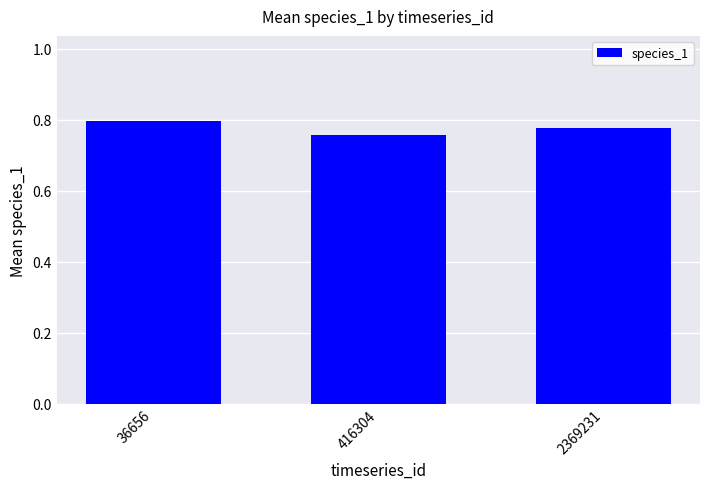

How many categories are shown in the chart?

3